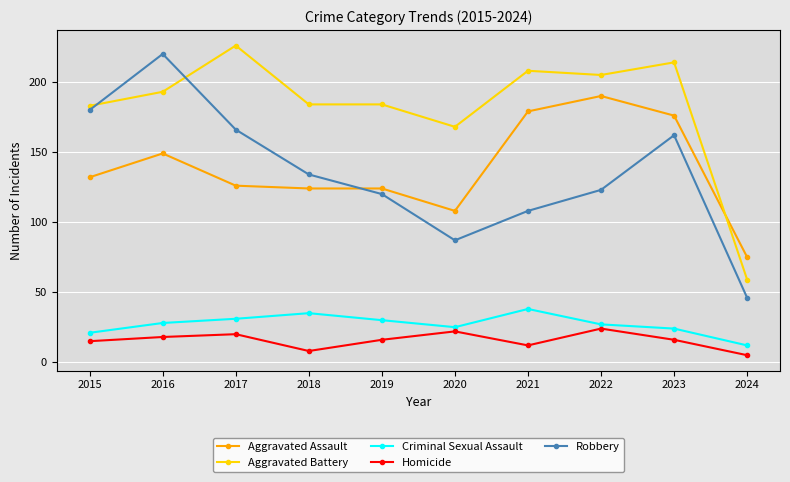

The value of Aggravated Assault at 2015 is 177. True or false?

False